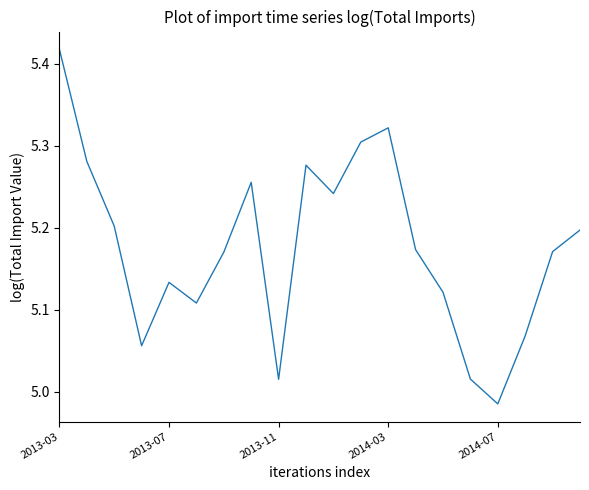

What is the difference between the maximum and minimum values?

0.4